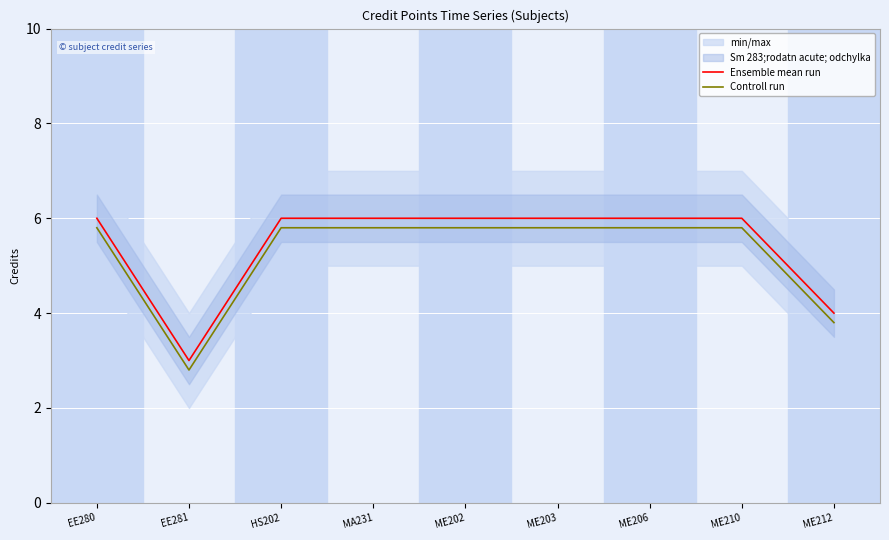

What is the highest value of the Ensemble mean run series?

6.0